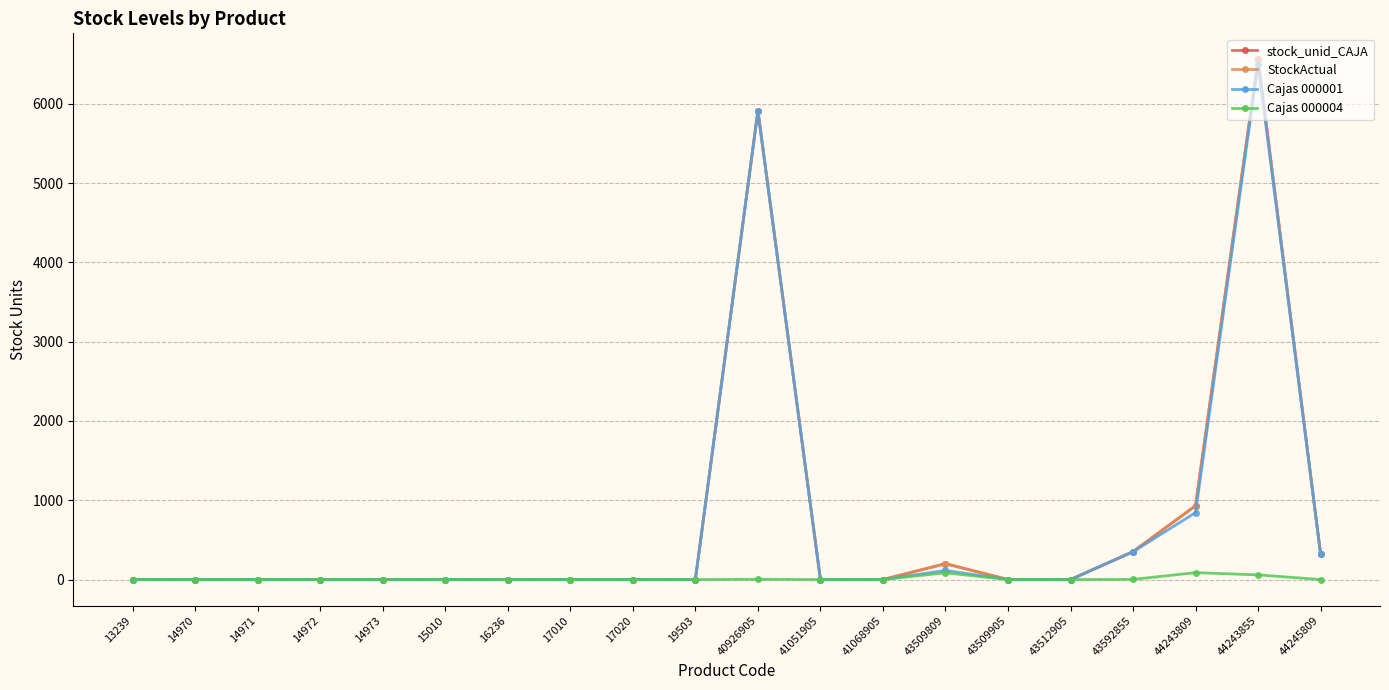

List the labels in order of StockActual value, smallest first.

13239, 14970, 14971, 14972, 14973, 15010, 16236, 17010, 17020, 19503, 41051905, 41068905, 43509905, 43512905, 43509809, 44245809, 43592855, 44243809, 40926905, 44243855